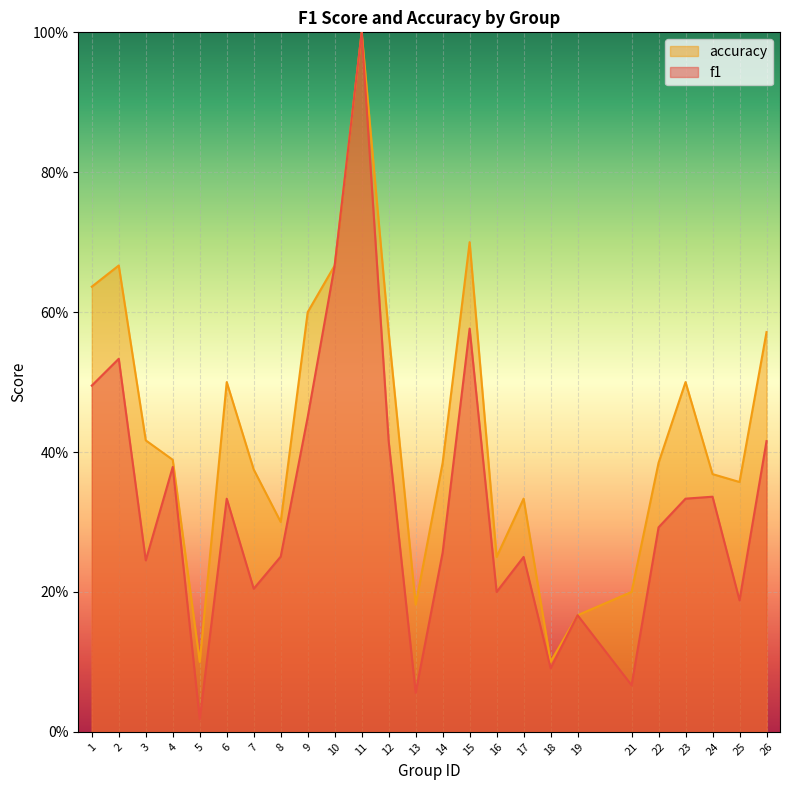

Does the chart display data point markers on the line(s)?

No